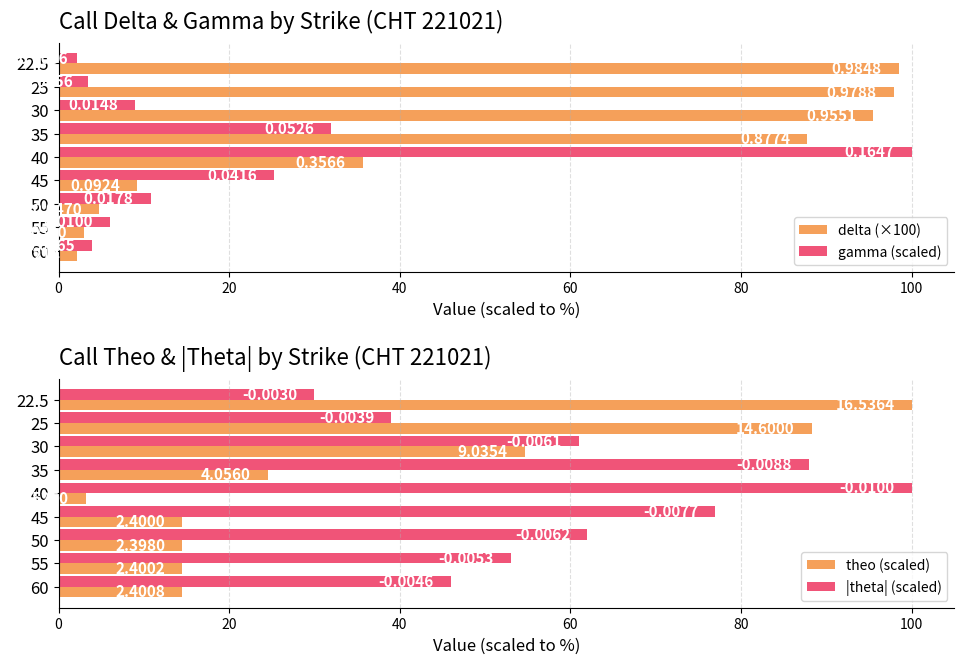

How many categories are shown in the chart?

9